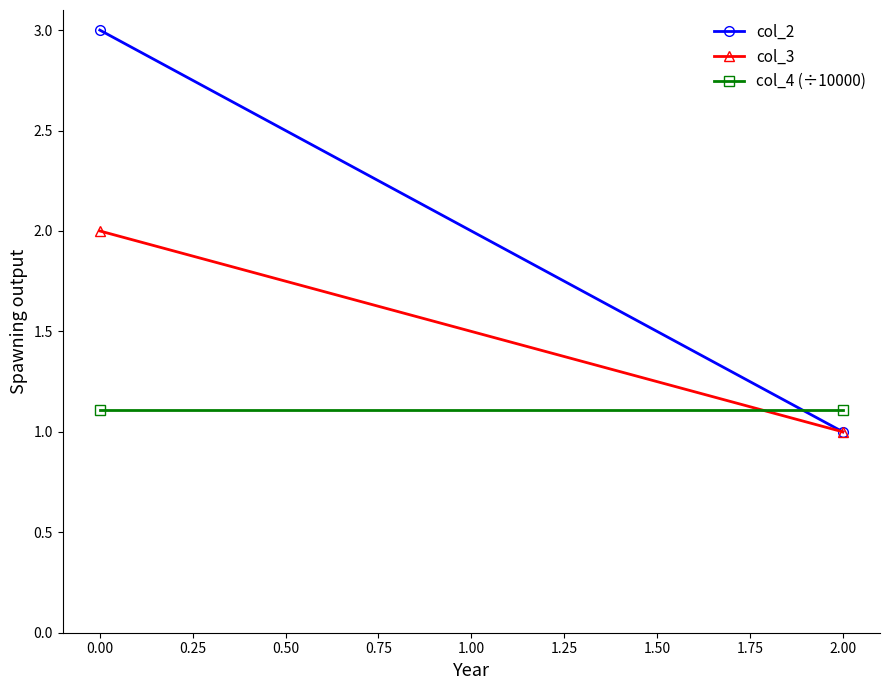

How many lines are shown in the chart?

3